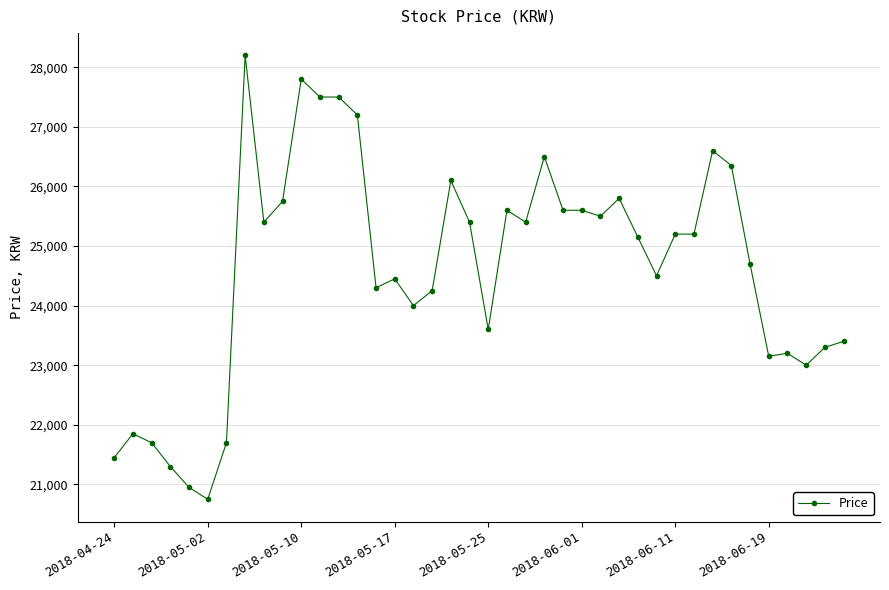

What is the maximum value shown in the chart?

28200